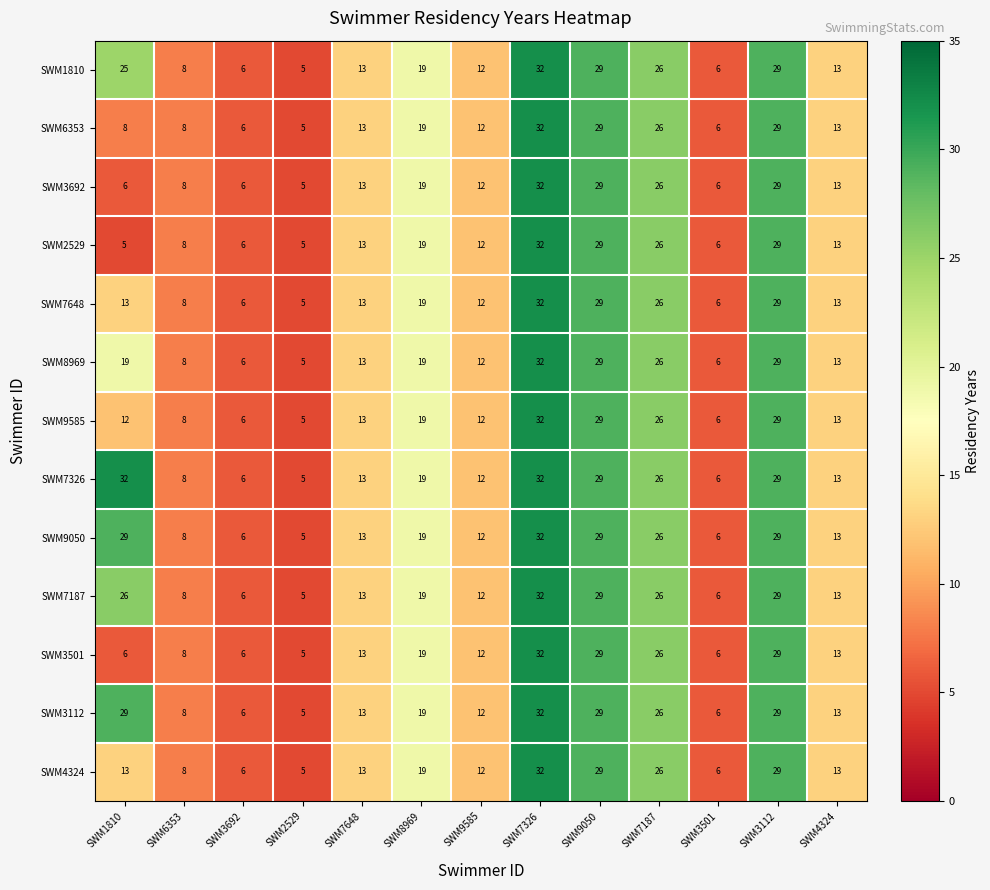

Count the number of data series in this chart.

13